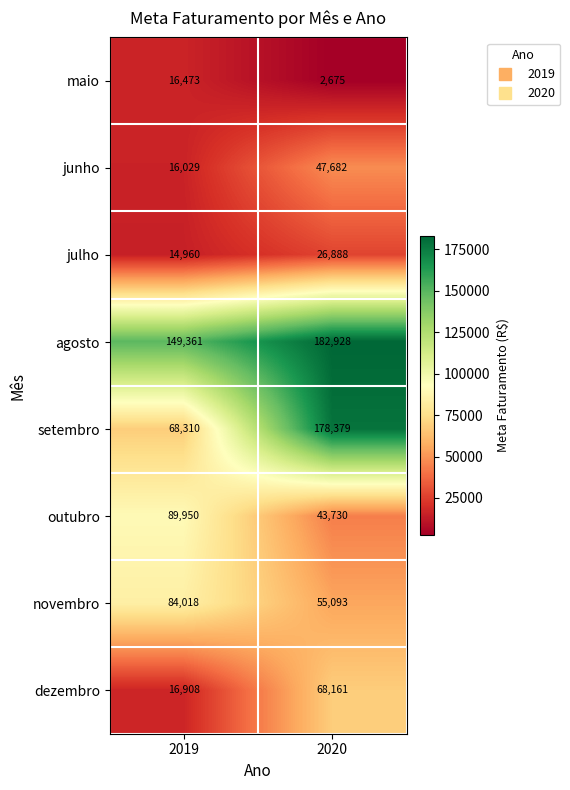

Between 2019 and 2020, which series saw the biggest shift?

setembro